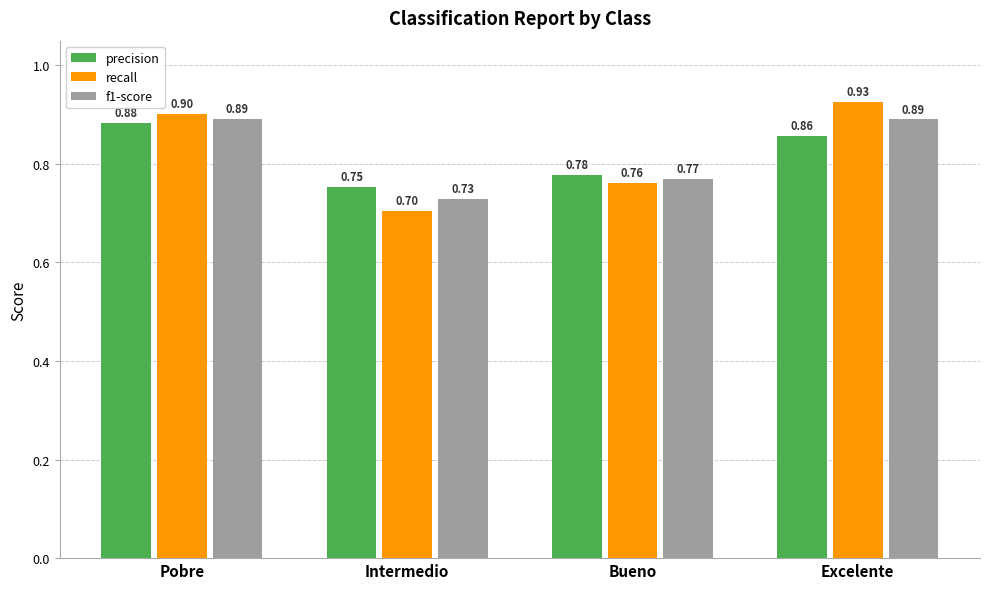

Rank the categories by precision value from highest to lowest.

Pobre, Excelente, Bueno, Intermedio